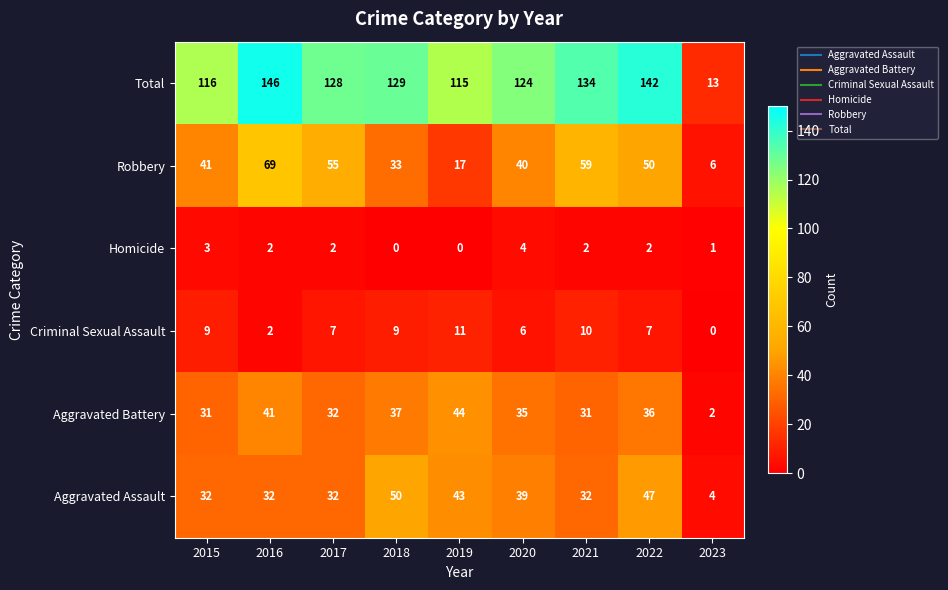

Which series changed the most between 2015 and 2023?

Total